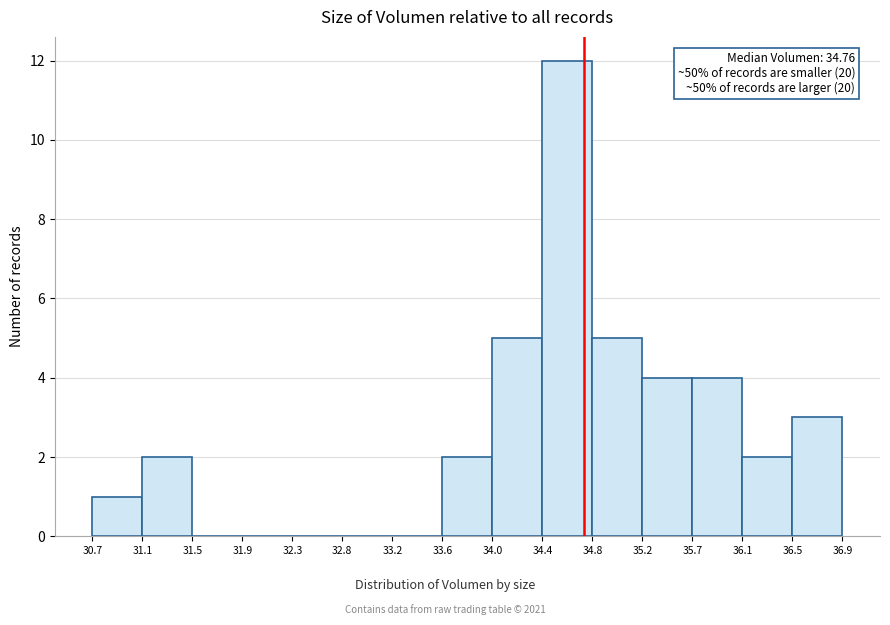

Over which range of the x-axis is the bar tallest?

34.4 to 34.8